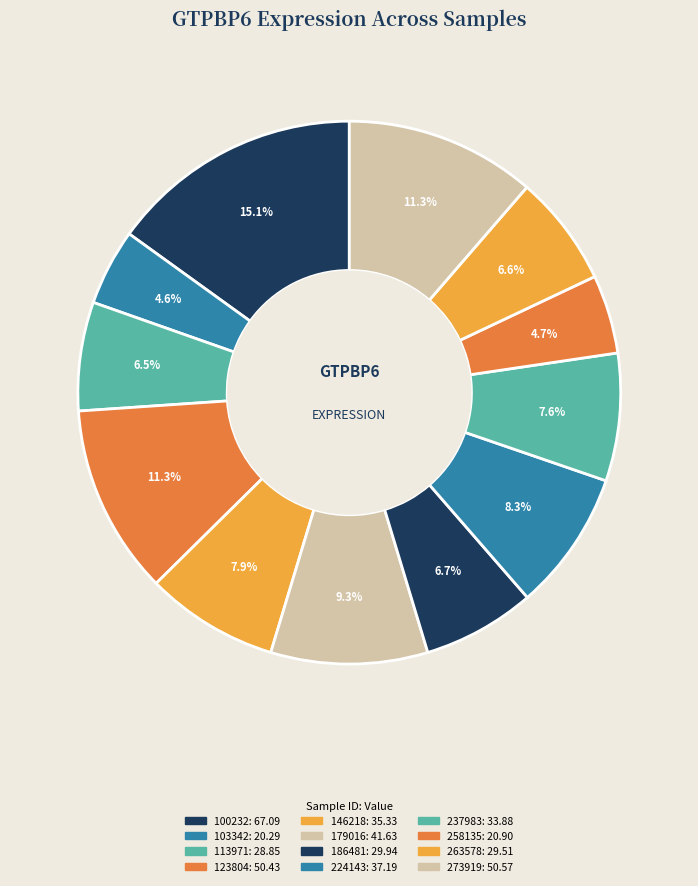

Is there any slice that represents more than half of the pie?

No